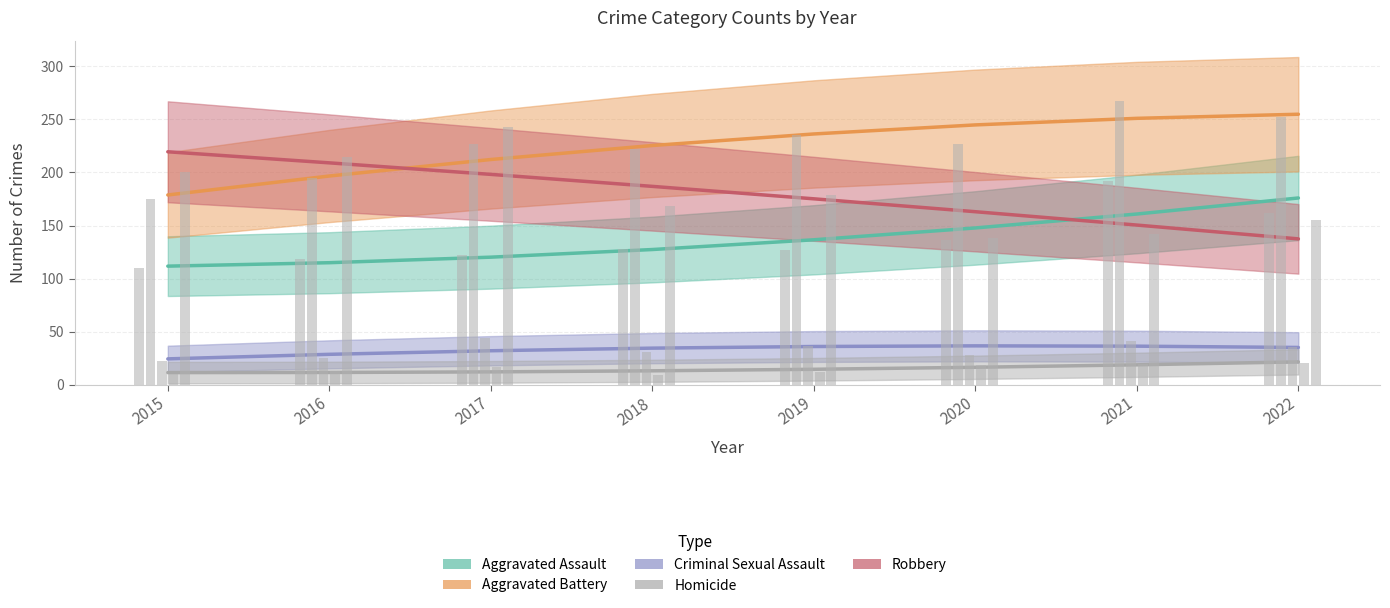

List the series in order of their peak value, highest first.

Aggravated Battery, Robbery, Aggravated Assault, Criminal Sexual Assault, Homicide